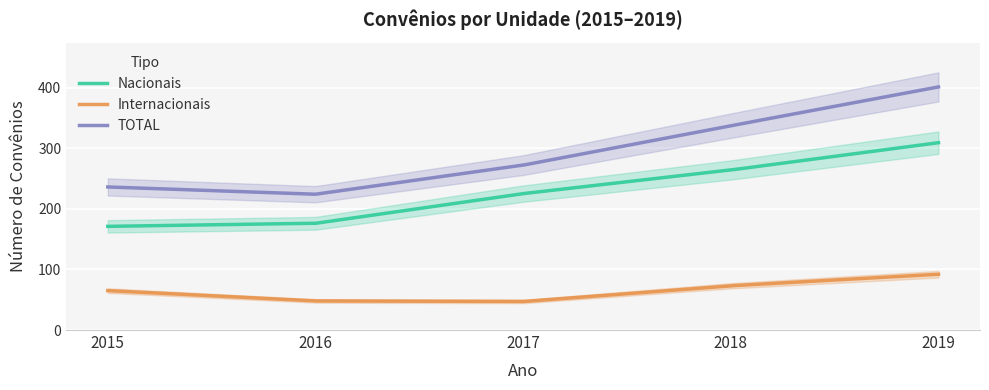

True or false: Nacionais and TOTAL intersect in this chart.

False